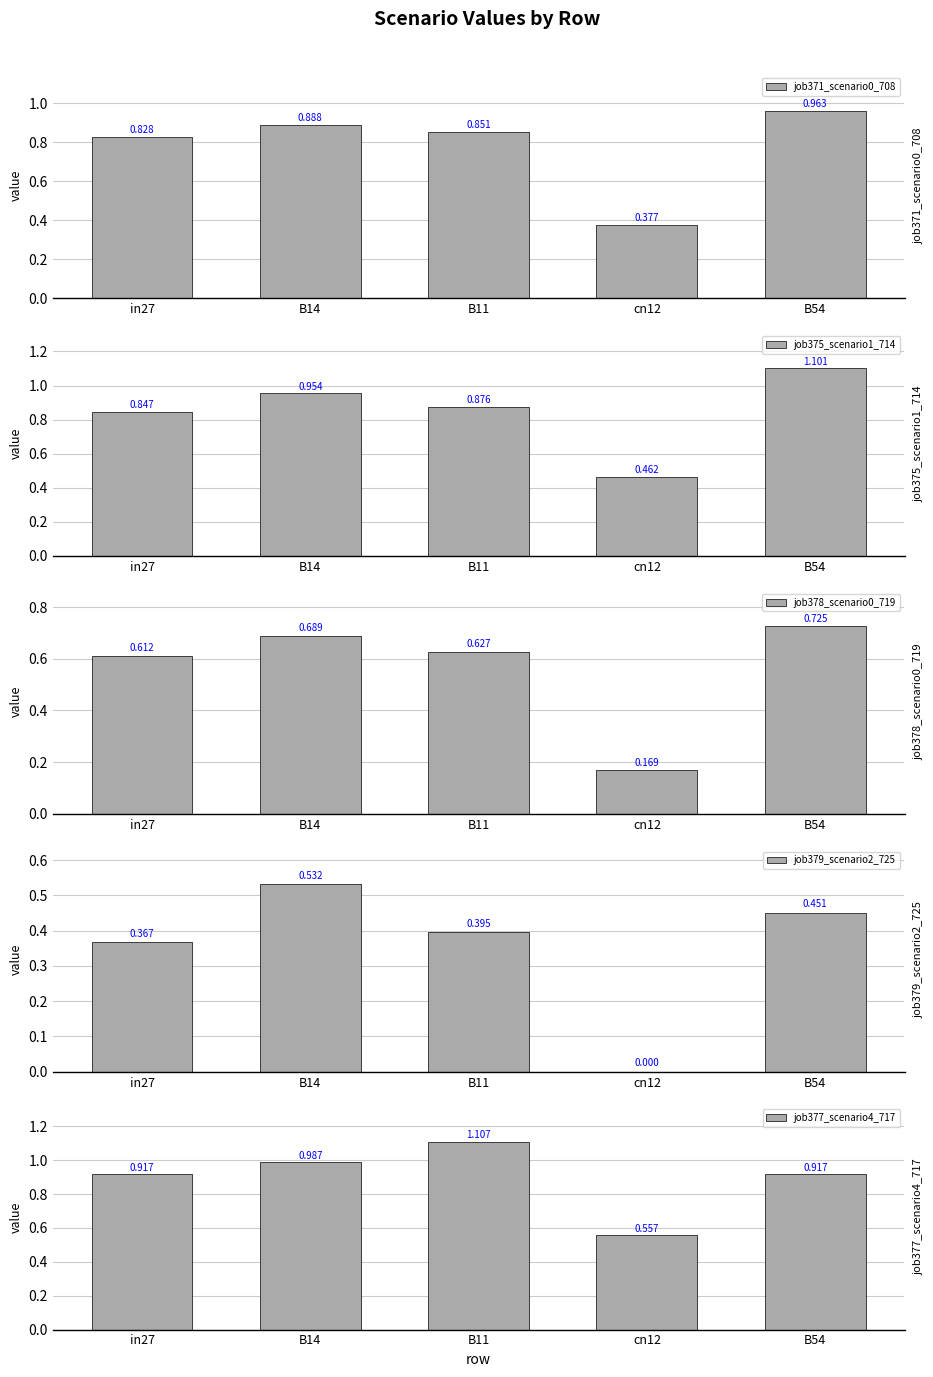

What position from the left is B11?

3